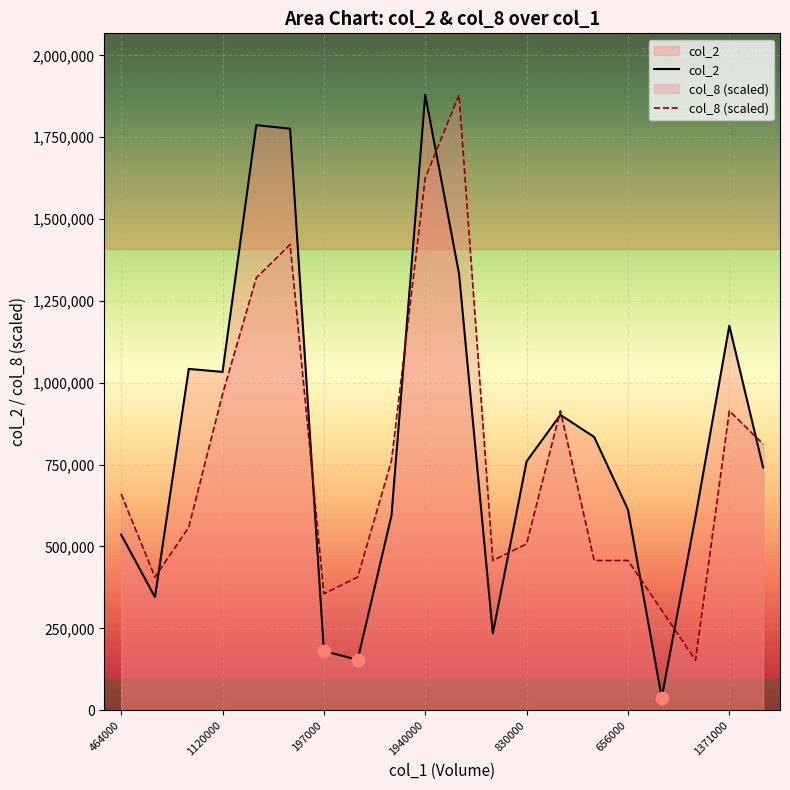

Which series has the largest total across all categories?

col_2